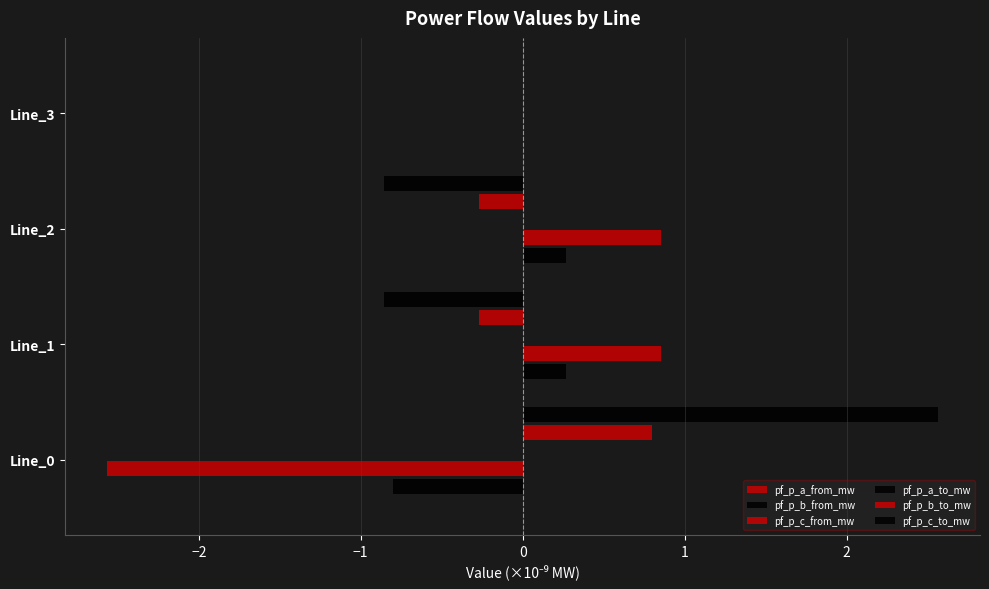

Count the number of data series in this chart.

6